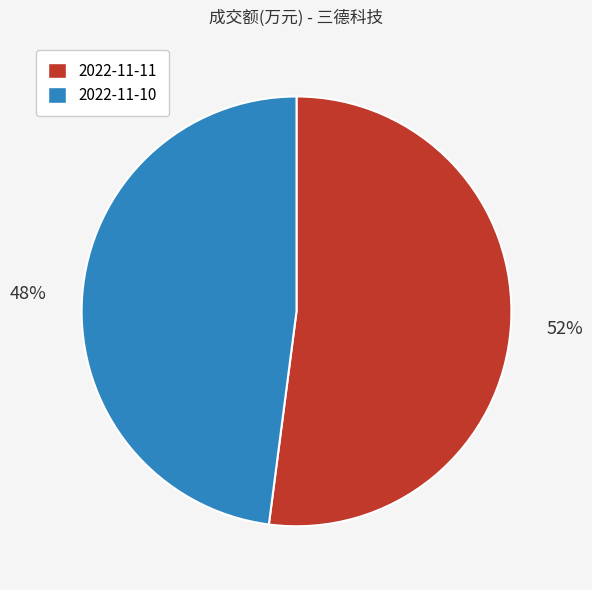

How many segments does this pie chart have?

2